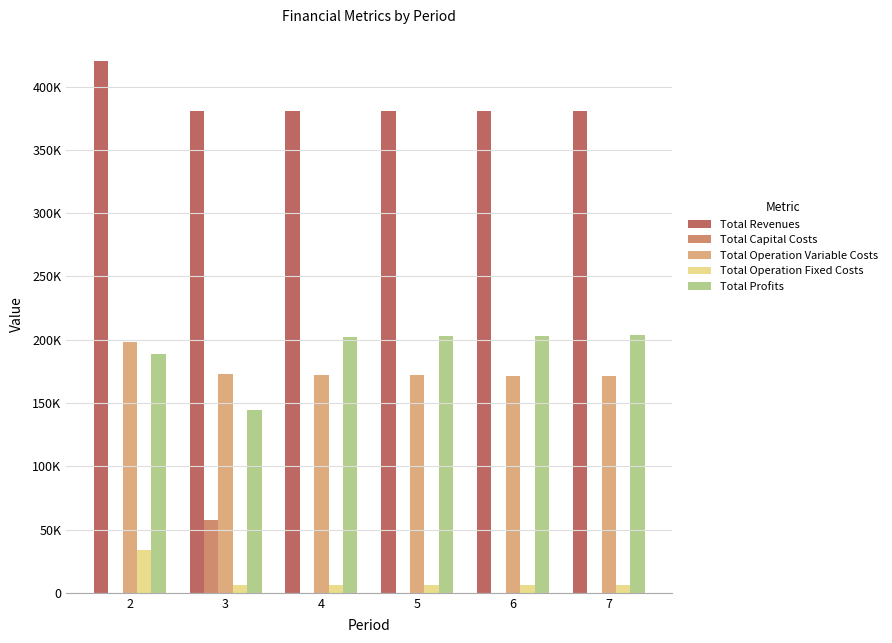

Which series has the largest total across all categories?

Total Revenues